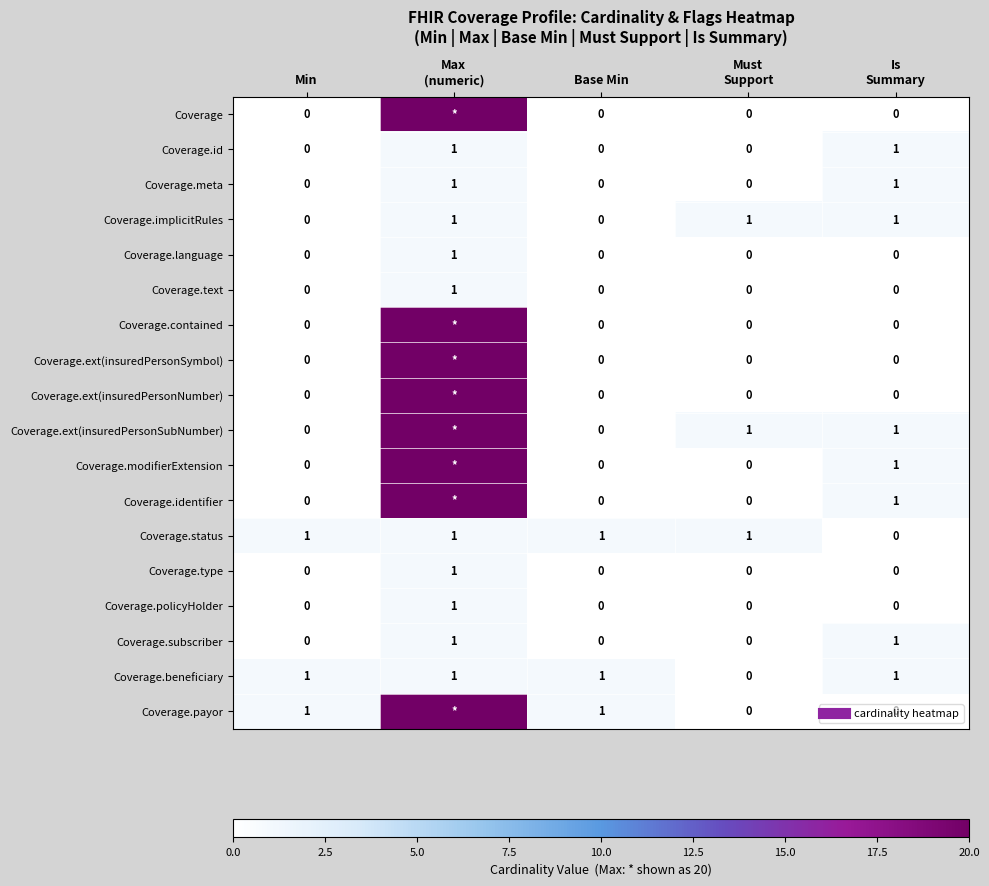

Which category has the highest value in the Coverage.ext(insuredPersonSubNumber) series?

Max (numeric)